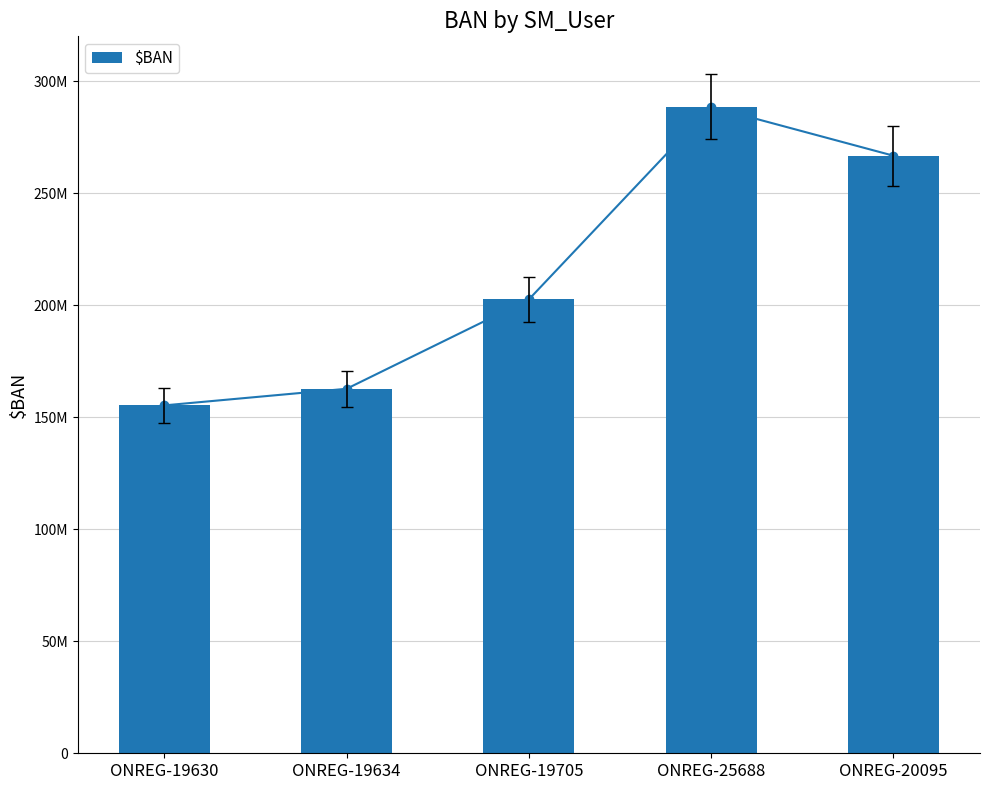

Where does the data first go above 202592941?

ONREG-25688